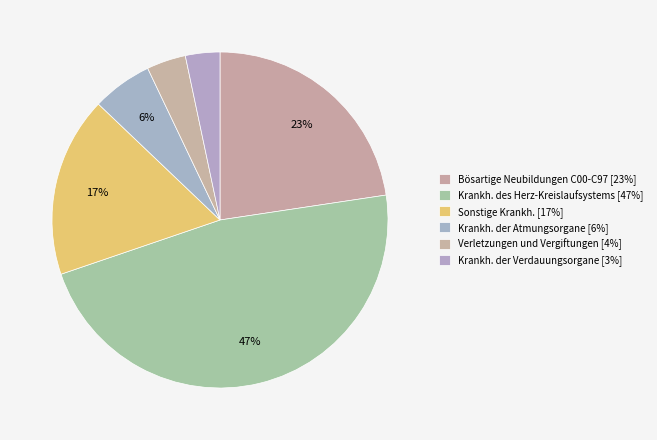

How many segments does this pie chart have?

6